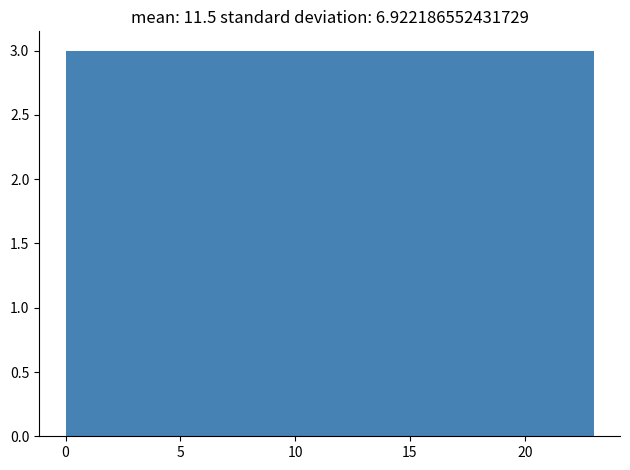

Reading left to right, transcribe this chart: for each bar, give the range it covers on the x-axis and its height. Neither the bar edges nor the heights are printed on the chart, so give them approximately, as read against the axes.

0.0 to 3.0: 3
3.0 to 6.0: 3
6.0 to 8.5: 3
8.5 to 11.5: 3
11.5 to 14.5: 3
14.5 to 17.5: 3
17.5 to 20.0: 3
20.0 to 23.0: 3